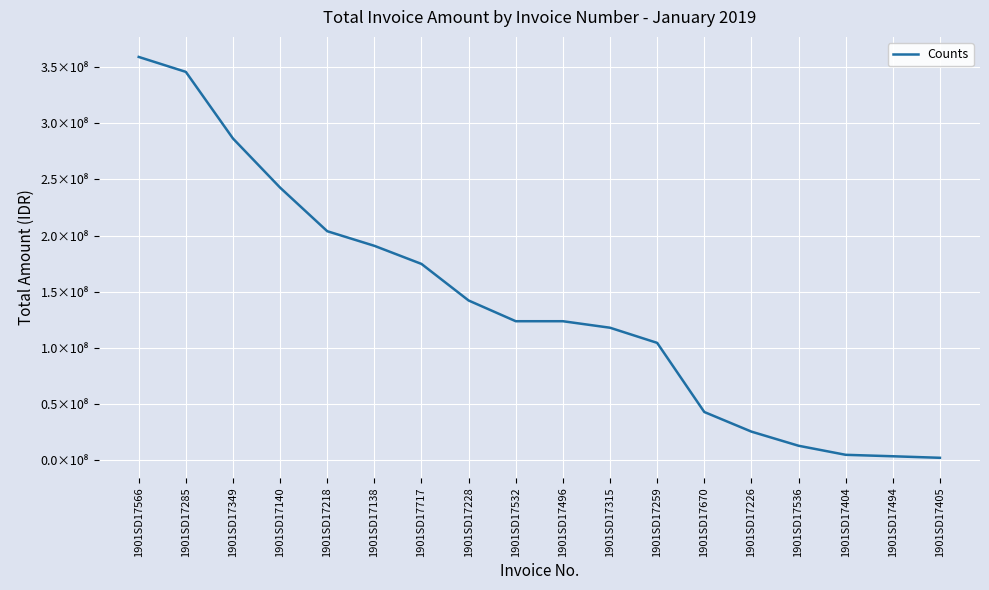

Does the chart display data point markers on the line(s)?

No